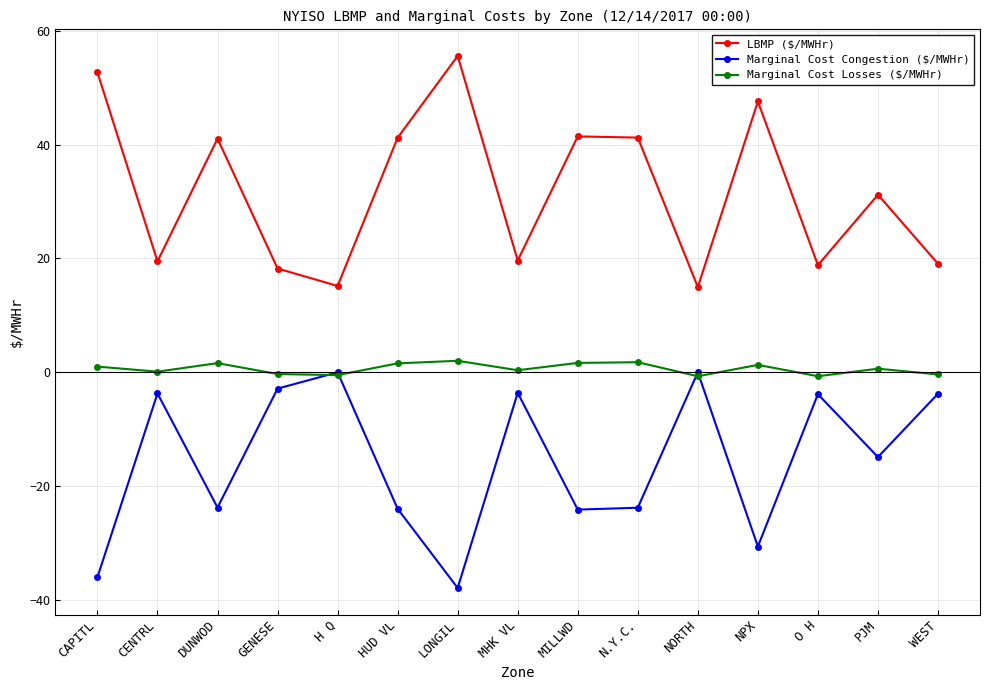

List the series in order of their peak value, highest first.

LBMP ($/MWHr), Marginal Cost Losses ($/MWHr), Marginal Cost Congestion ($/MWHr)